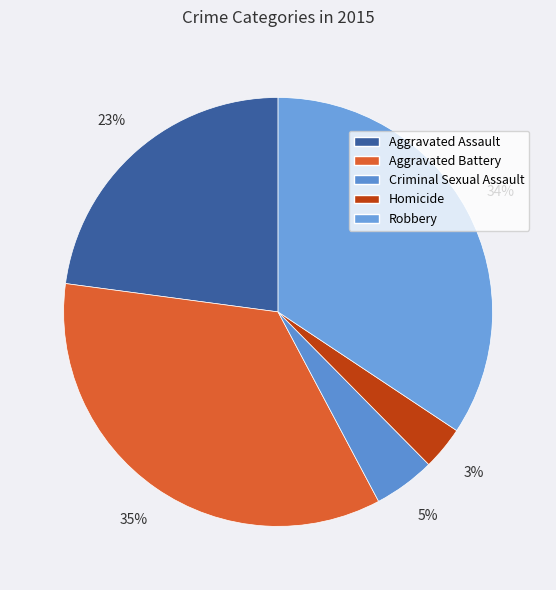

Which slice is the smallest?

Homicide